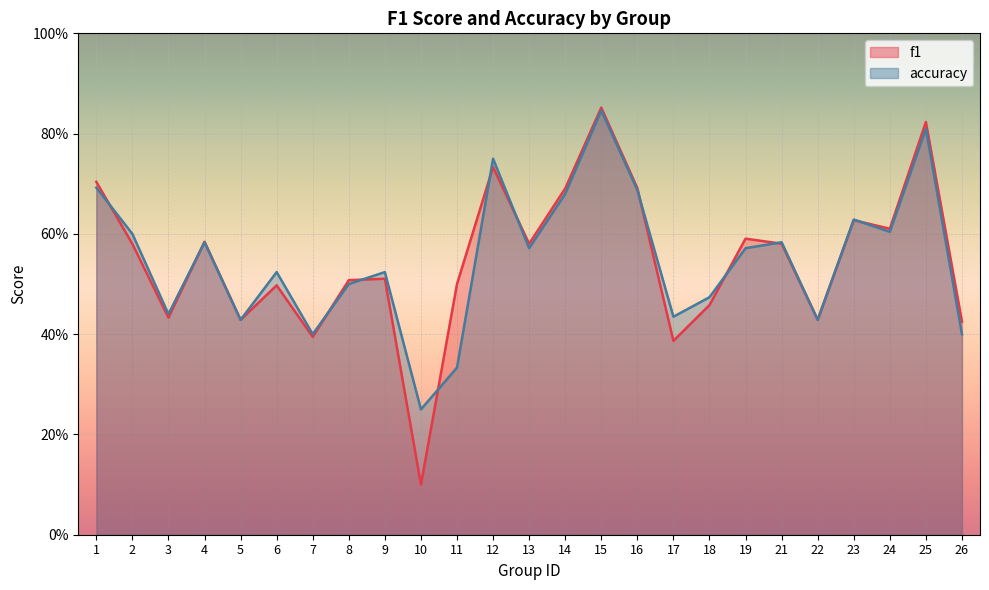

At which label does accuracy reach its minimum?

10